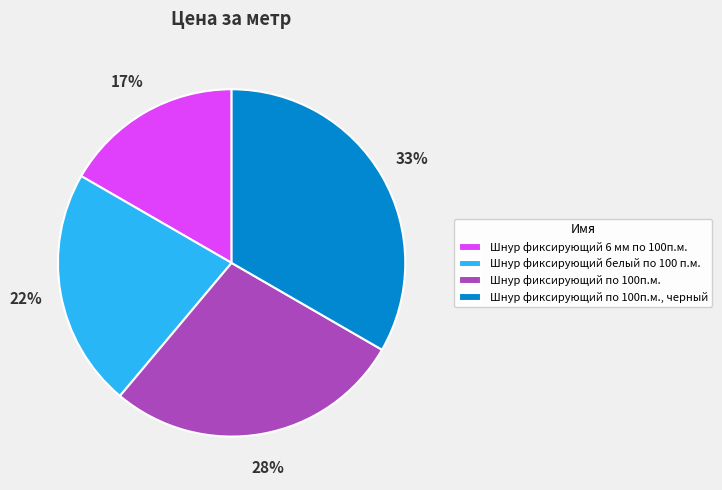

The Шнур фиксирующий 6 мм по 100п.м. slice represents 22% of the pie. True or false?

False